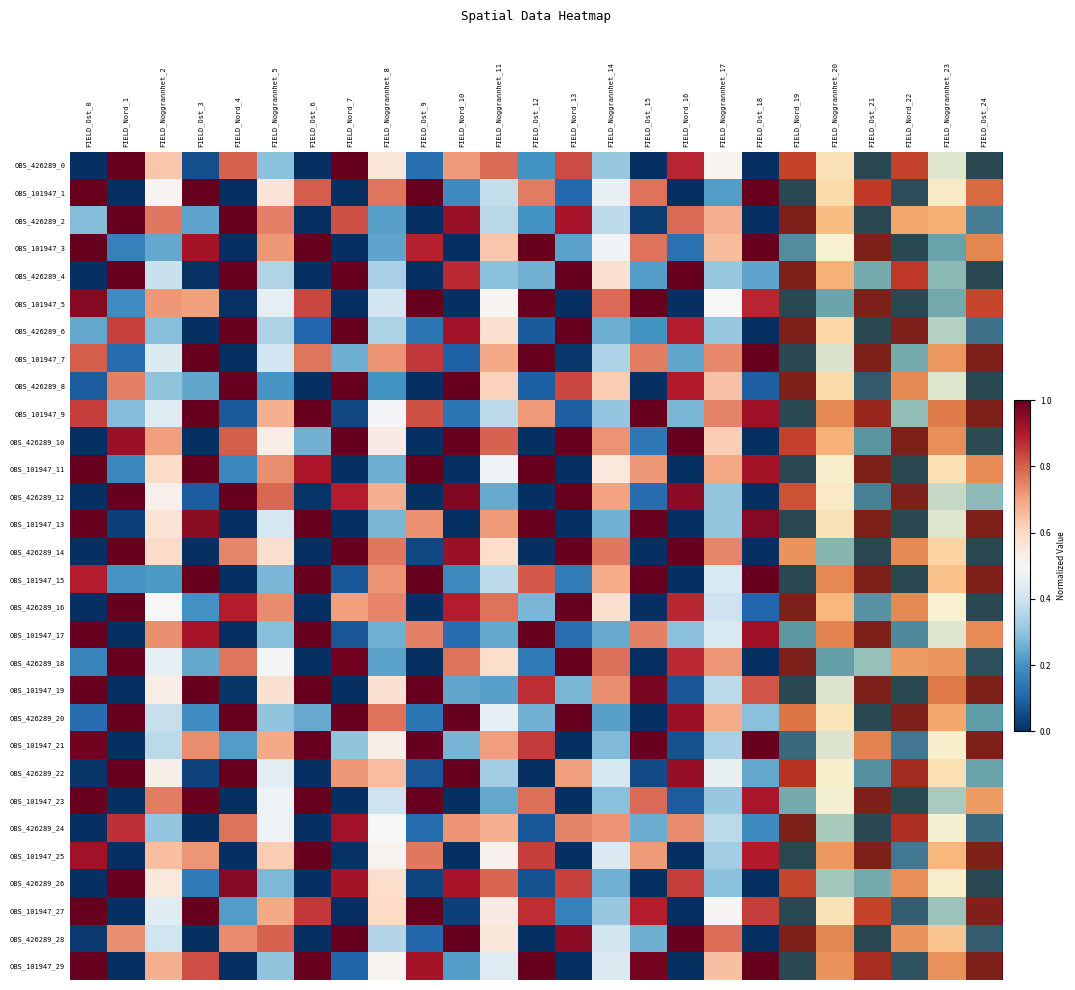

Rank the series at FIELD_Nord_7 from highest to lowest value.

OBS_426289_0, OBS_426289_4, OBS_426289_6, OBS_426289_8, OBS_426289_10, OBS_426289_14, OBS_426289_20, OBS_426289_28, OBS_426289_18, OBS_426289_24, OBS_426289_26, OBS_426289_12, OBS_426289_2, OBS_426289_22, OBS_426289_16, OBS_101947_21, OBS_101947_7, OBS_101947_29, OBS_101947_15, OBS_101947_17, OBS_101947_9, OBS_101947_25, OBS_101947_1, OBS_101947_3, OBS_101947_5, OBS_101947_11, OBS_101947_13, OBS_101947_19, OBS_101947_23, OBS_101947_27